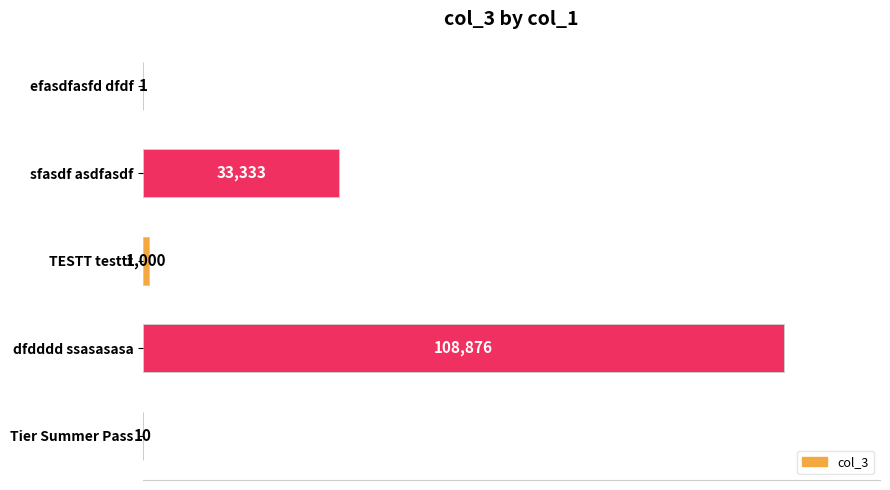

Which label corresponds to the largest value in the chart?

dfdddd ssasasasa